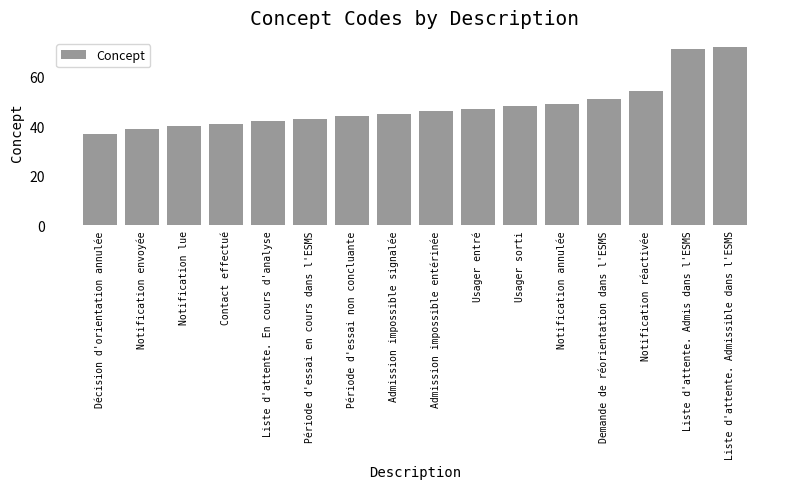

How many data points are less than 46?

8